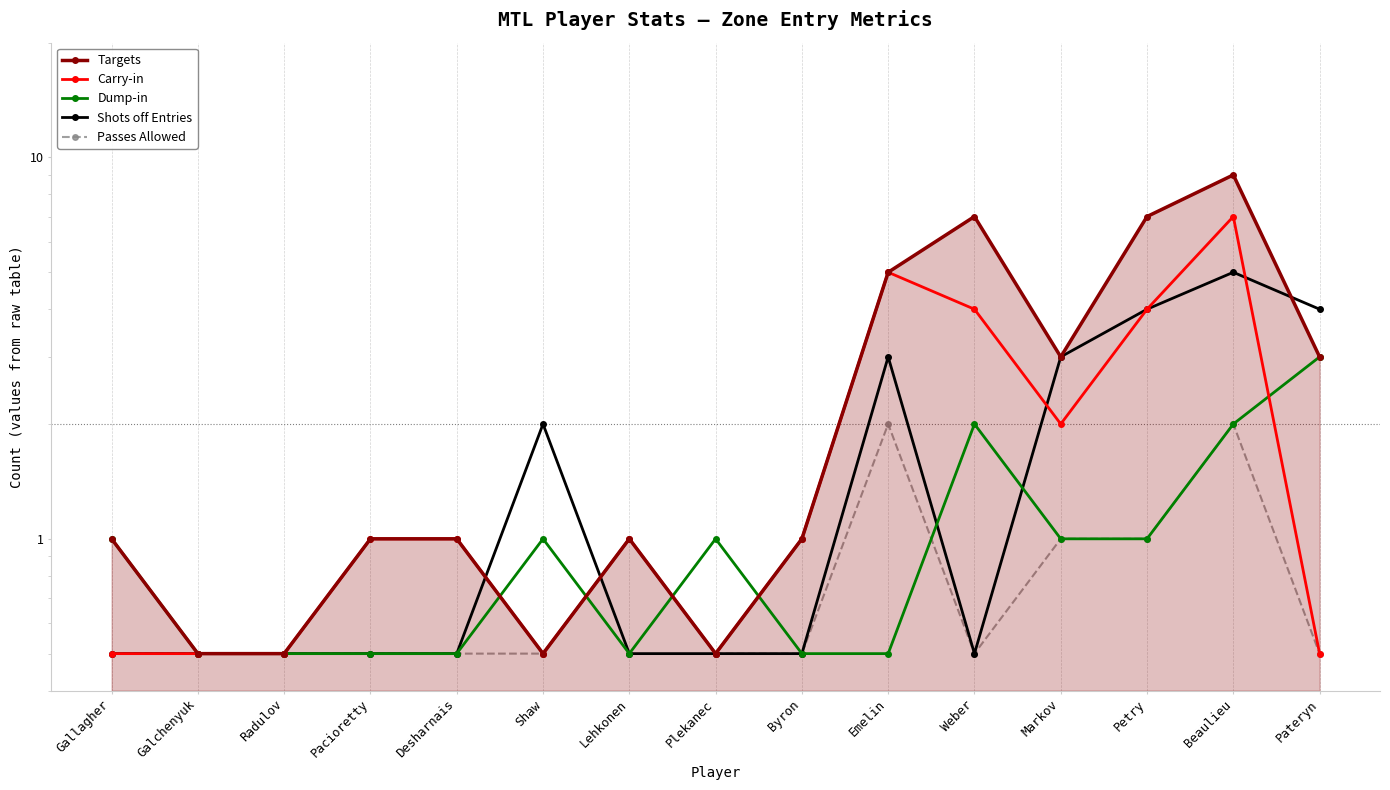

Rank the categories by Targets value from lowest to highest.

Galchenyuk, Radulov, Shaw, Plekanec, Gallagher, Pacioretty, Desharnais, Lehkonen, Byron, Markov, Pateryn, Emelin, Weber, Petry, Beaulieu